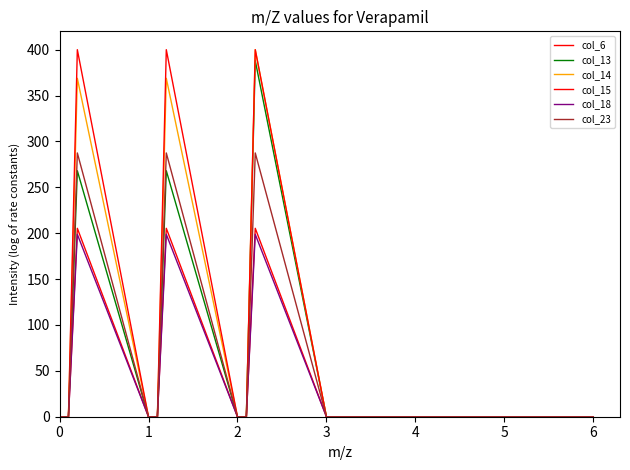

Does the chart have visible grid lines?

No